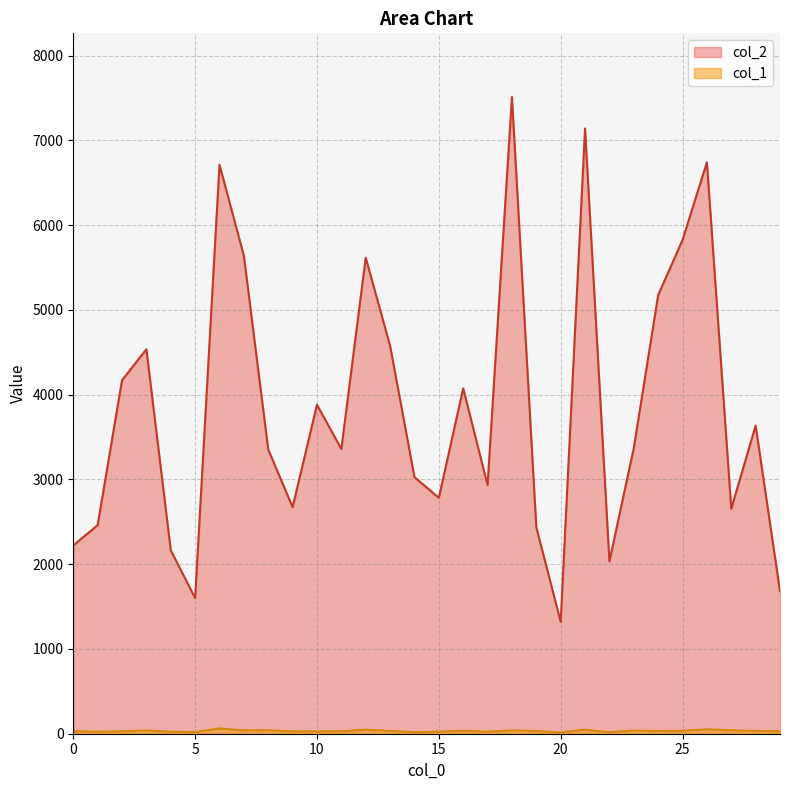

What is the sum of the col_2 values at 0 and 2?

6390